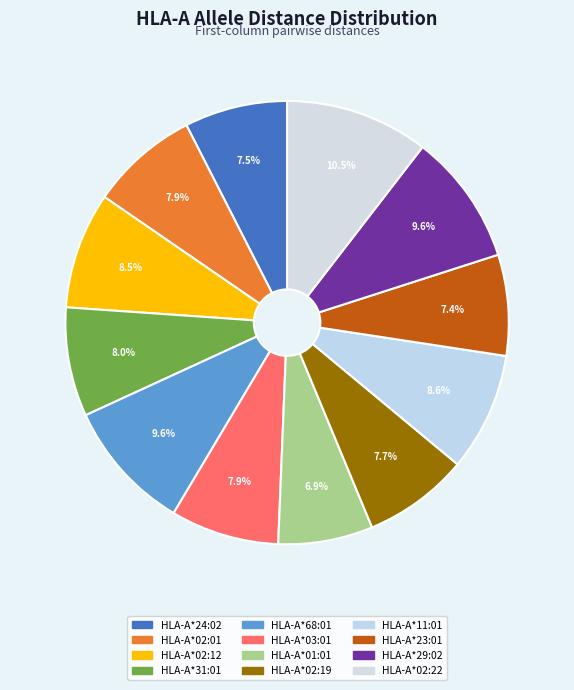

To the nearest percent, what is the combined percentage of HLA-A*02:19 and HLA-A*01:01?

15%